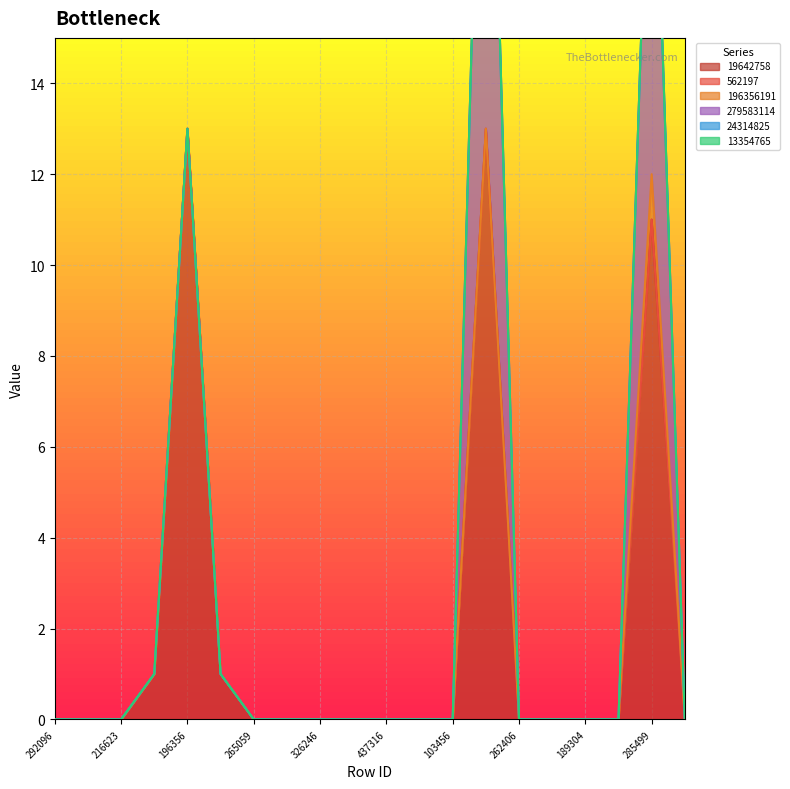

What are all the series names shown in the legend?

19642758, 562197, 196356191, 279583114, 24314825, 13354765